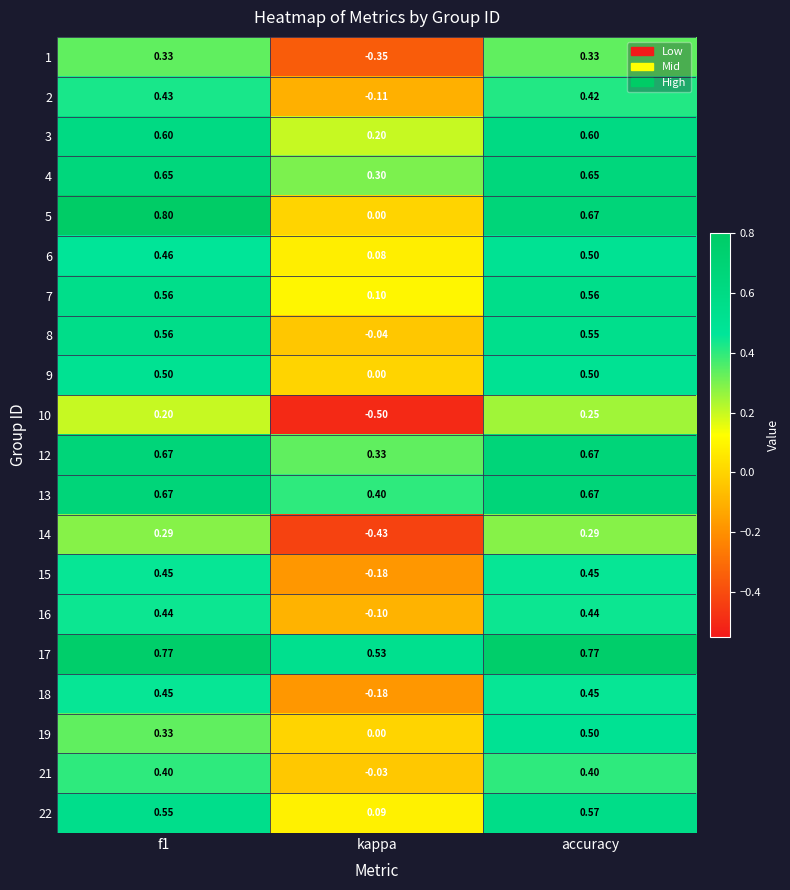

Which label corresponds to the smallest value in the chart?

kappa